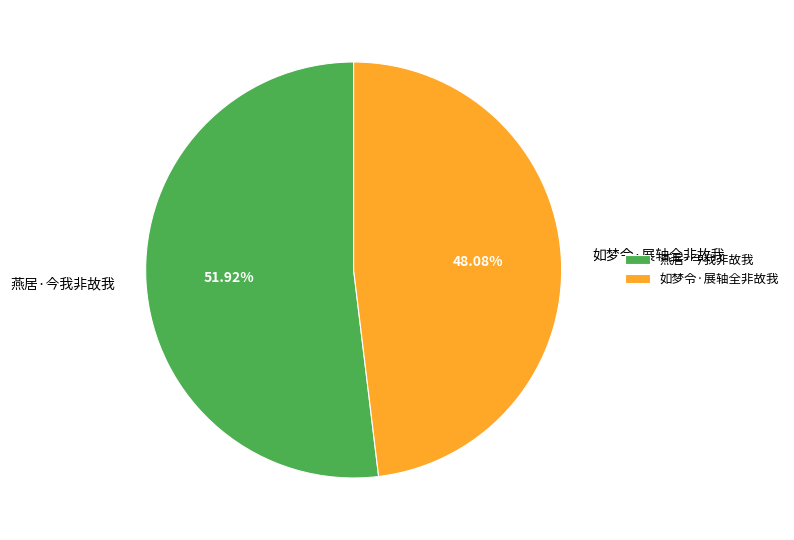

What percentage is the 燕居·今我非故我 slice, to the nearest percent?

52%